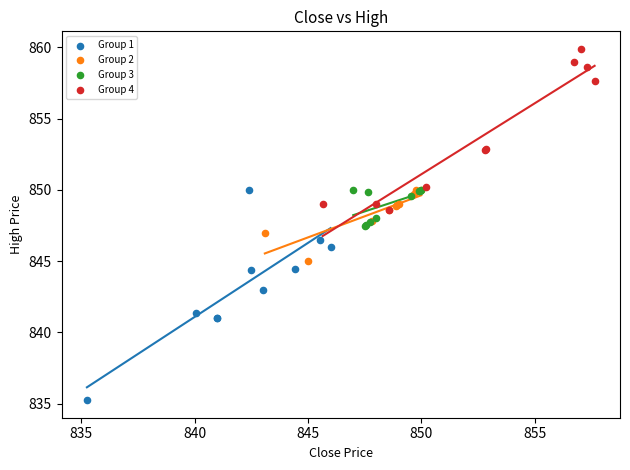

Which series has the widest spread of Y values?

Group 1